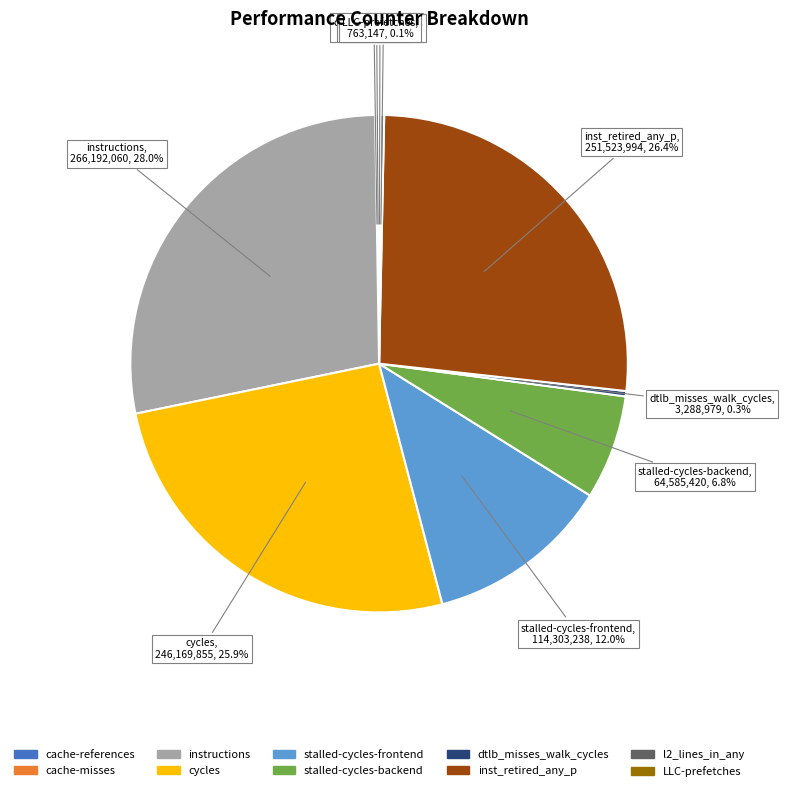

What portion of the pie excludes inst_retired_any_p?

73.6%